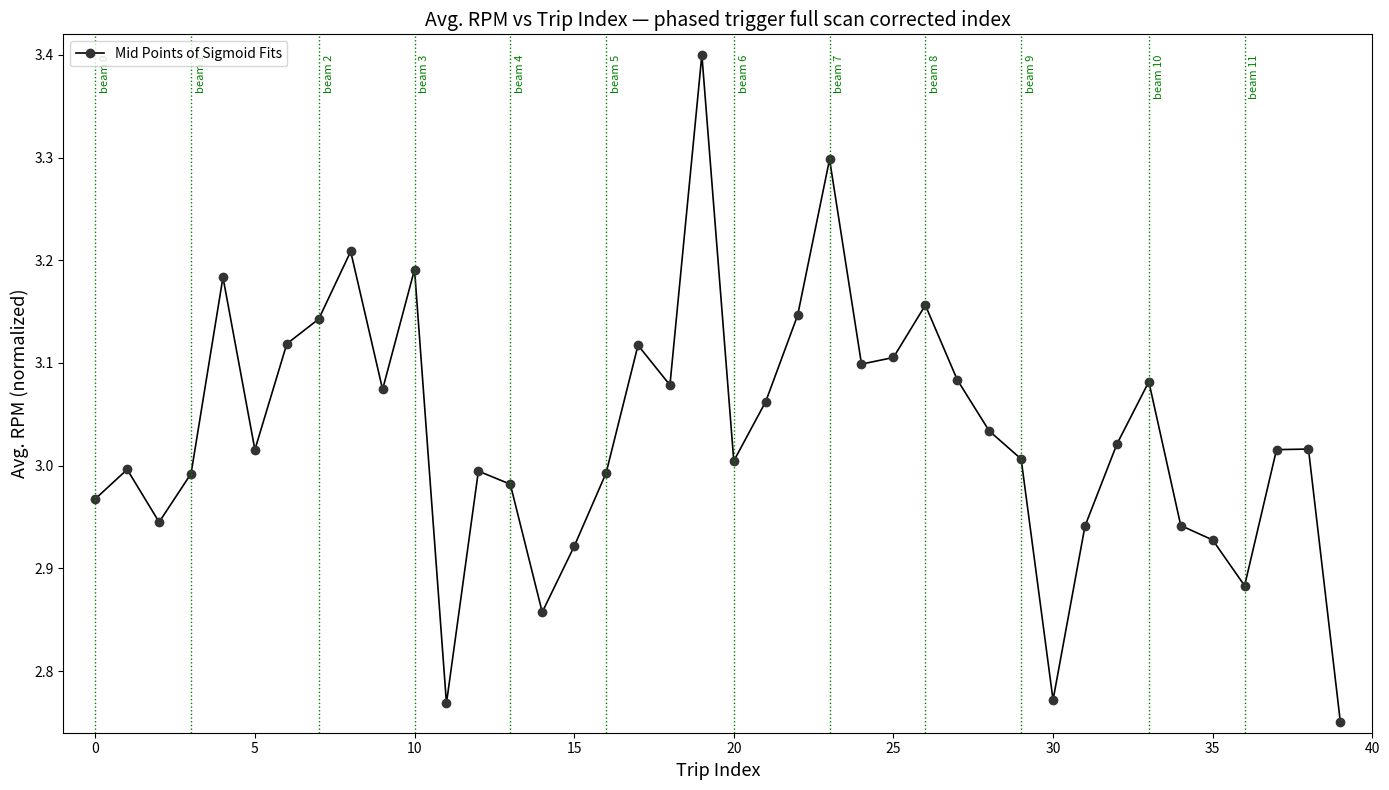

What is the sum of all values?

121.3